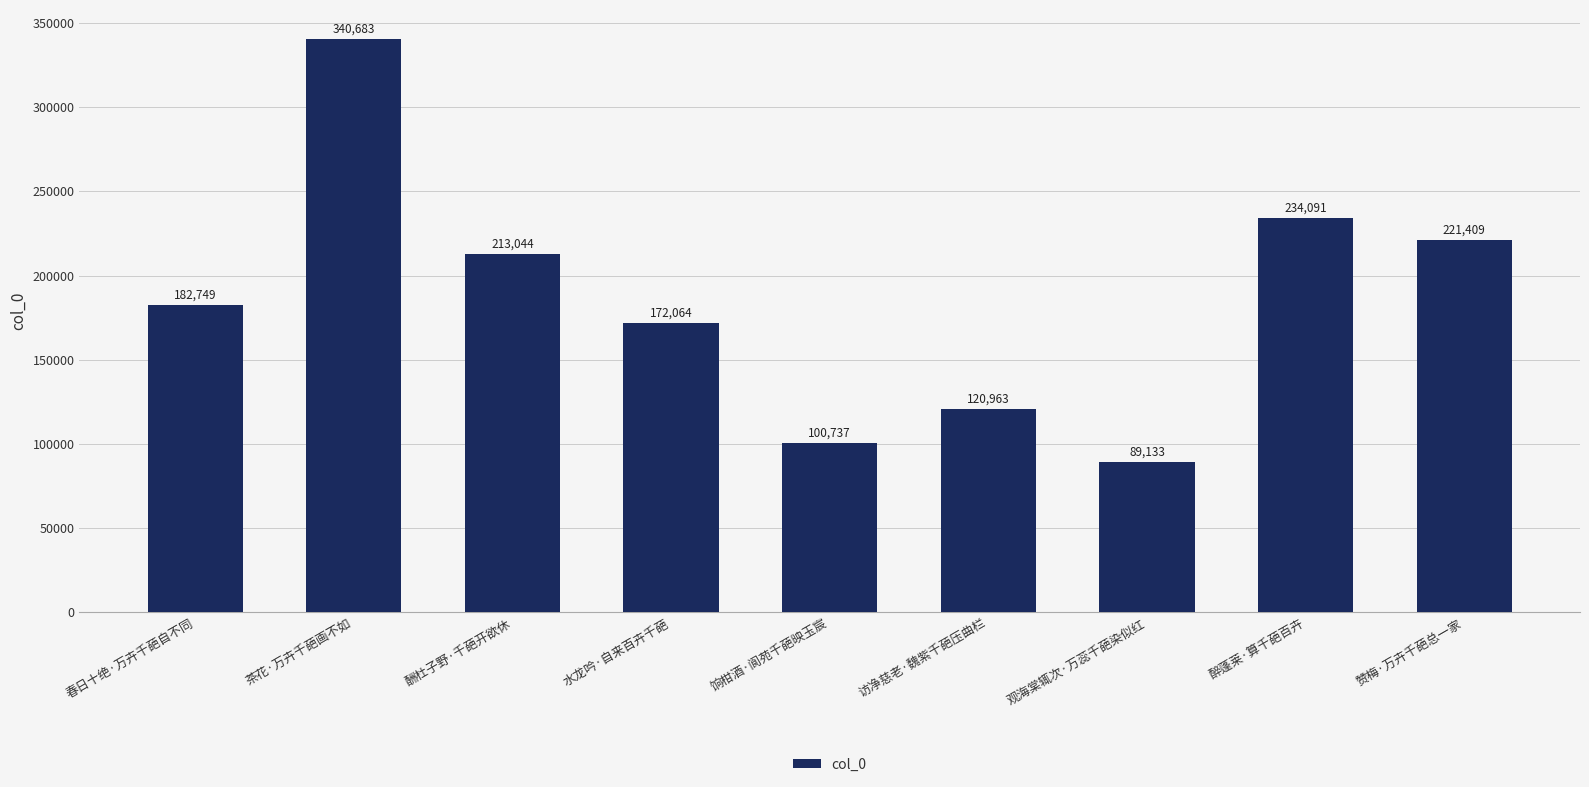

What is the sum of the values at 水龙吟·自来百卉千葩 and 饷柑酒·阆苑千葩映玉宸?

272801